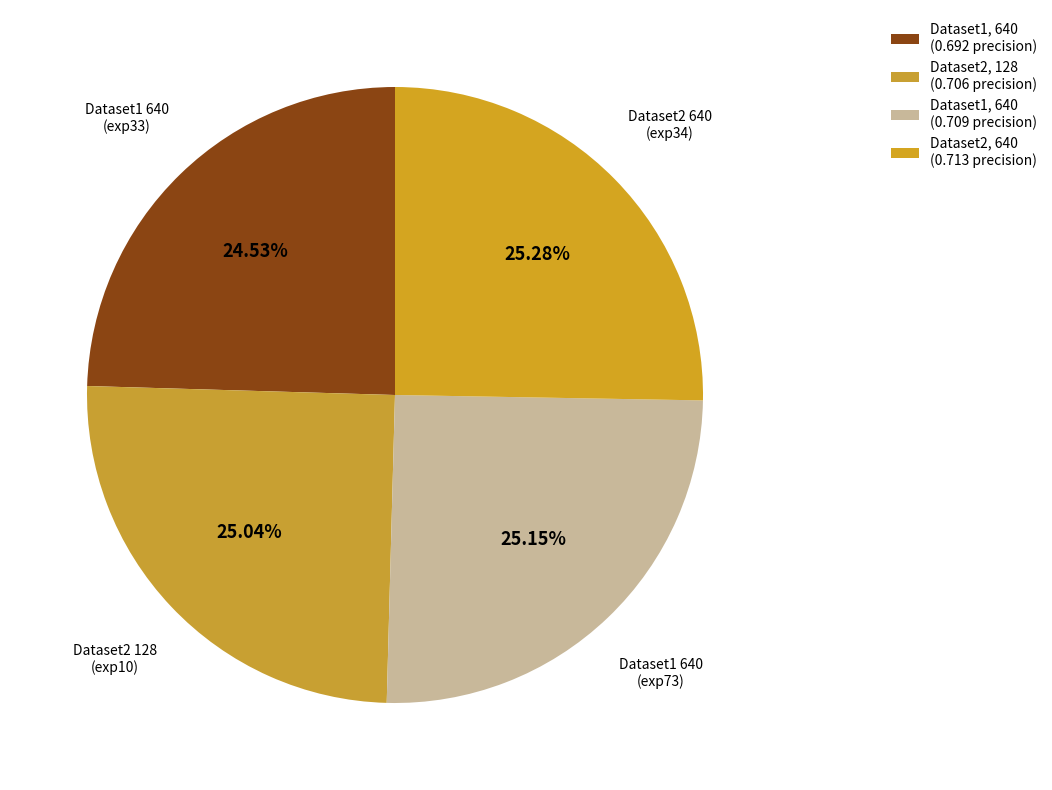

Count the number of slices in the pie.

4